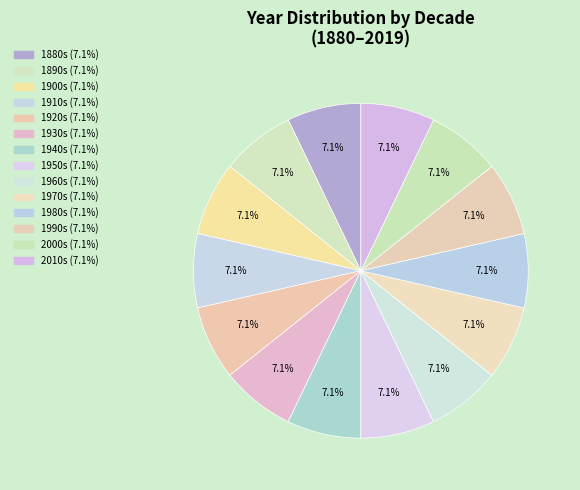

How many segments does this pie chart have?

14